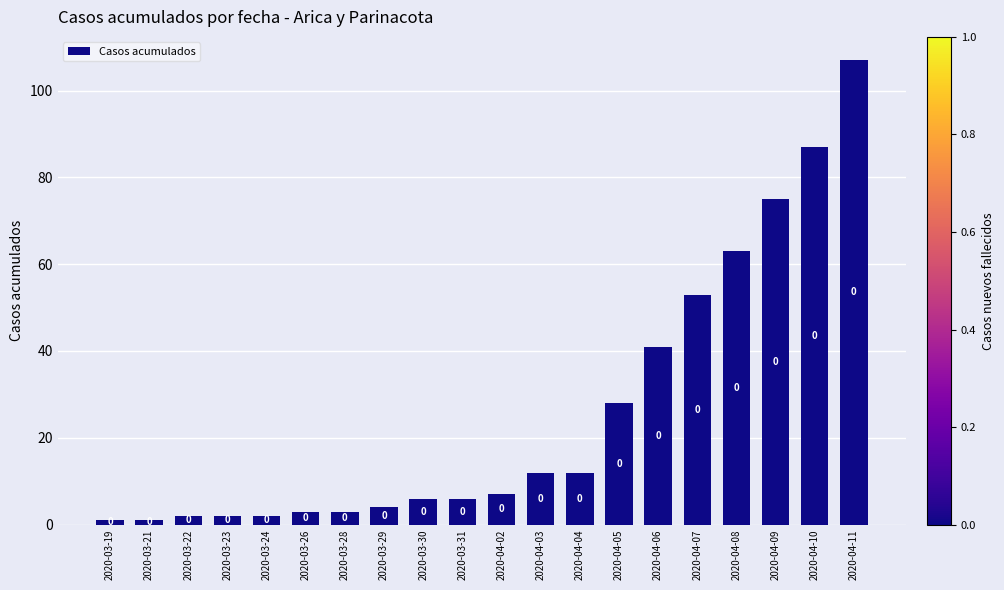

List the labels in order of value, smallest first.

2020-03-19, 2020-03-21, 2020-03-22, 2020-03-23, 2020-03-24, 2020-03-26, 2020-03-28, 2020-03-29, 2020-03-30, 2020-03-31, 2020-04-02, 2020-04-03, 2020-04-04, 2020-04-05, 2020-04-06, 2020-04-07, 2020-04-08, 2020-04-09, 2020-04-10, 2020-04-11